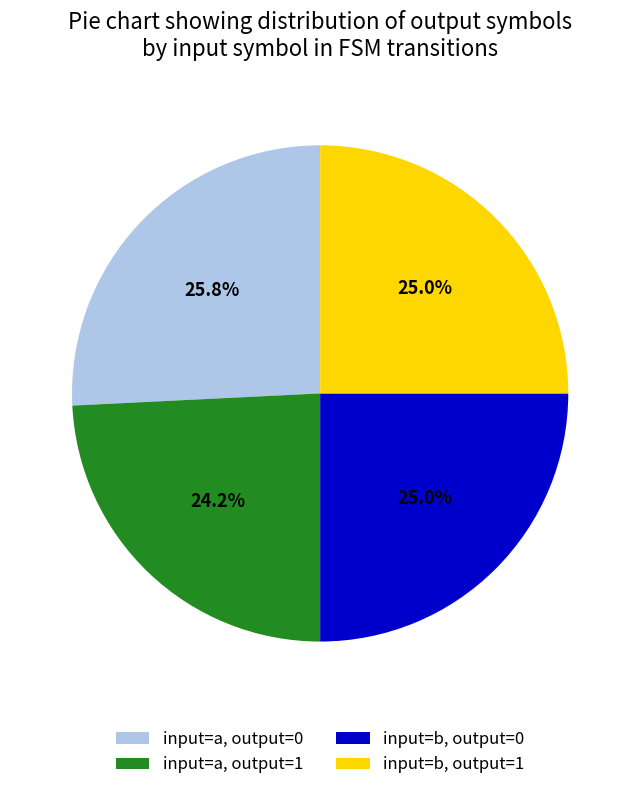

What percentage do input=b, output=1 and input=b, output=0 together represent?

50.0%